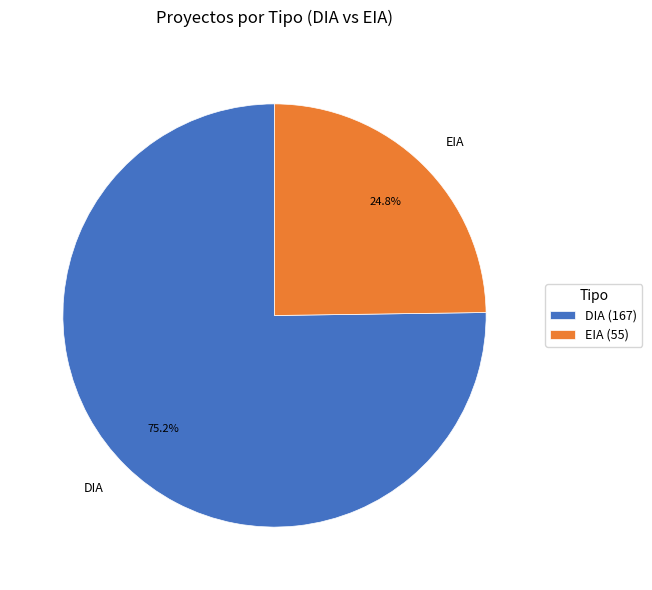

How much of the chart is everything except DIA?

24.8%